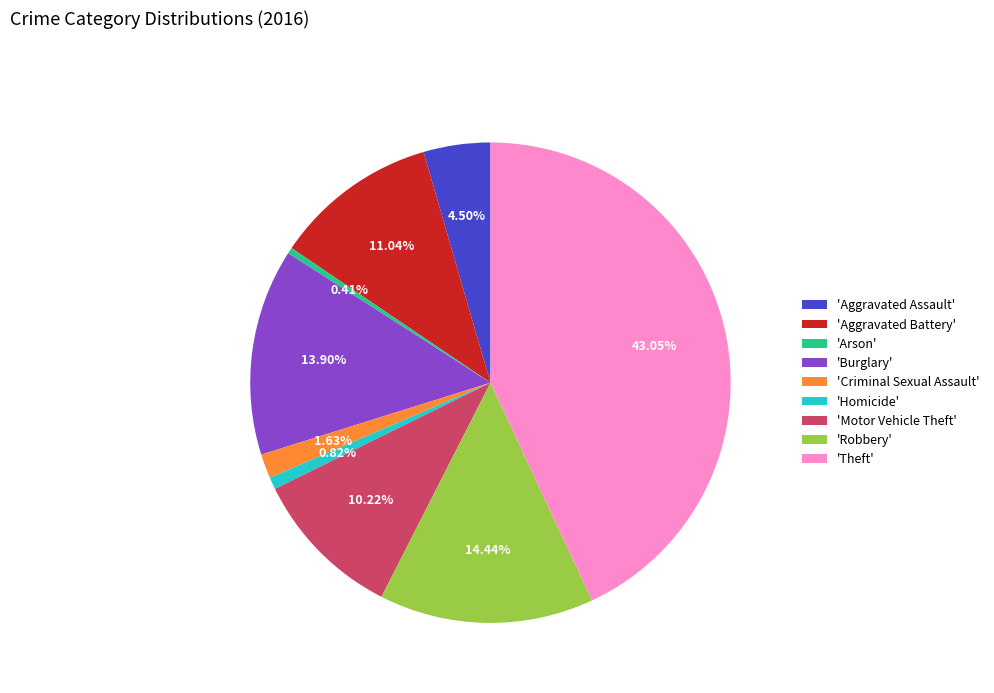

Count the number of slices in the pie.

9